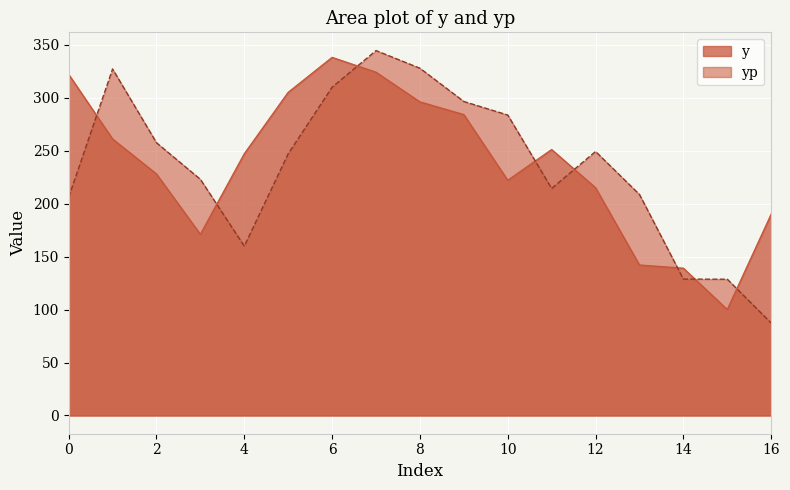

At how many categories does at least one series exceed 96?

17